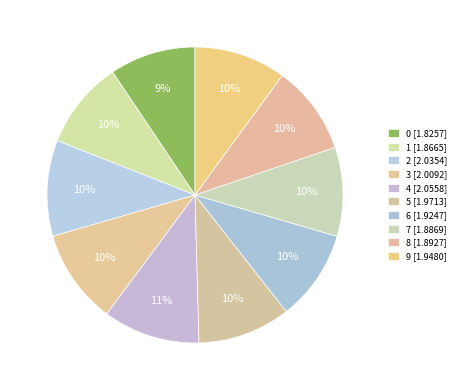

Count the number of slices in the pie.

10